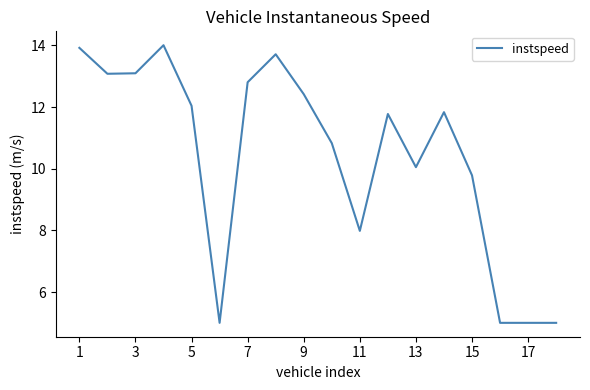

What is the smallest value displayed?

5.0